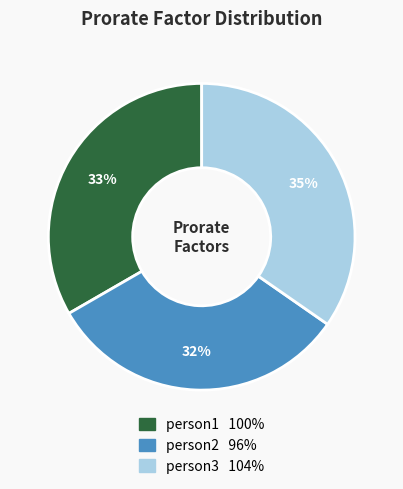

Combined, do person2 and person1 account for over 50%?

Yes